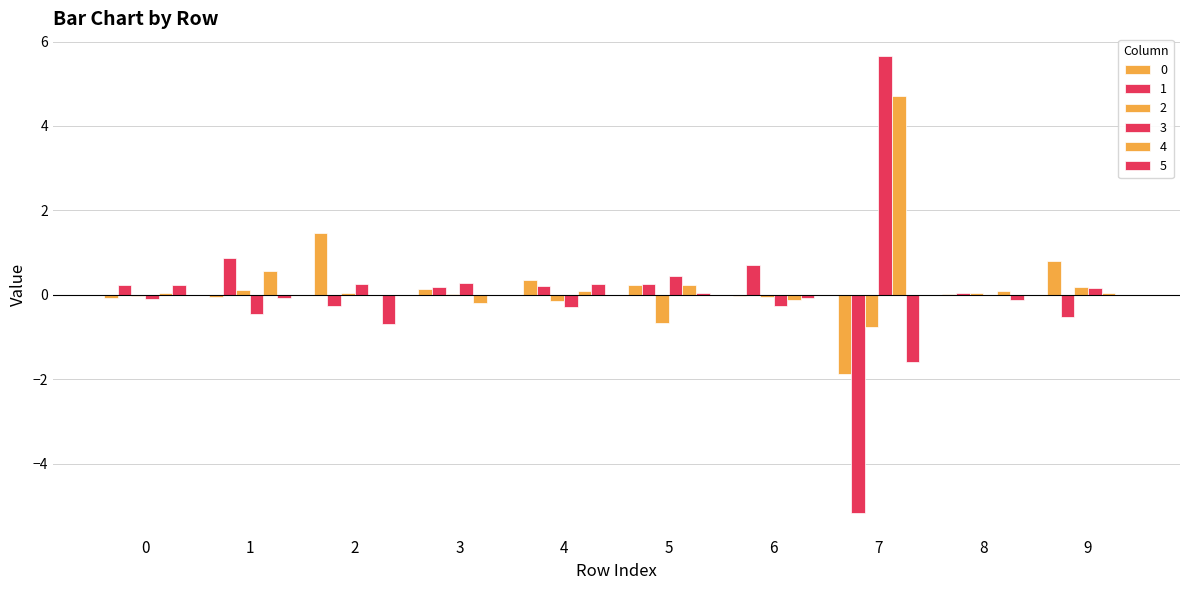

Which series changed the most between 1 and 3?

4